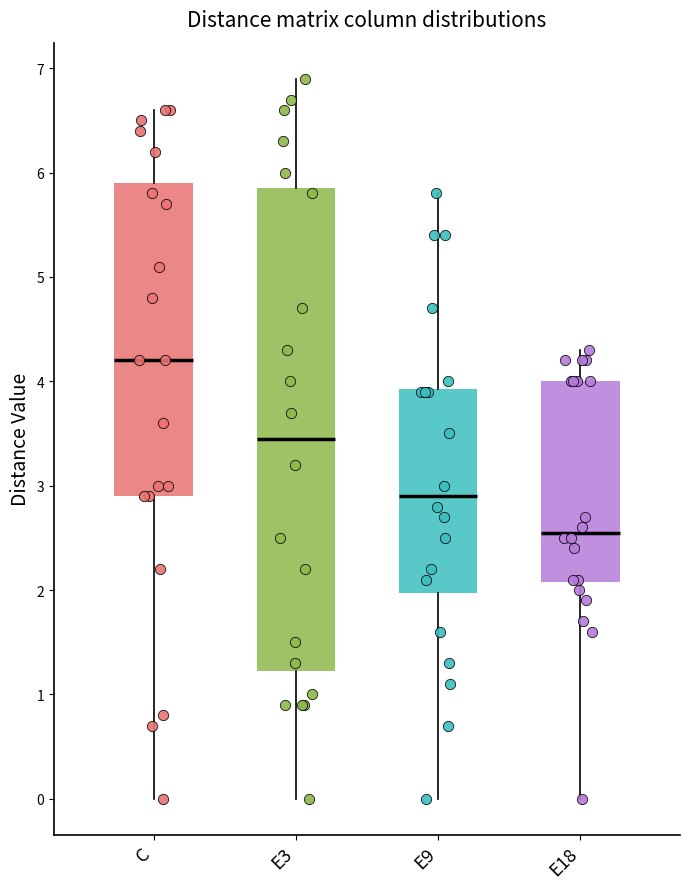

Where is the upper edge of the box for E18 on the y-axis? The values are not printed on the chart, so give them approximately, as read against the axis.

4.0